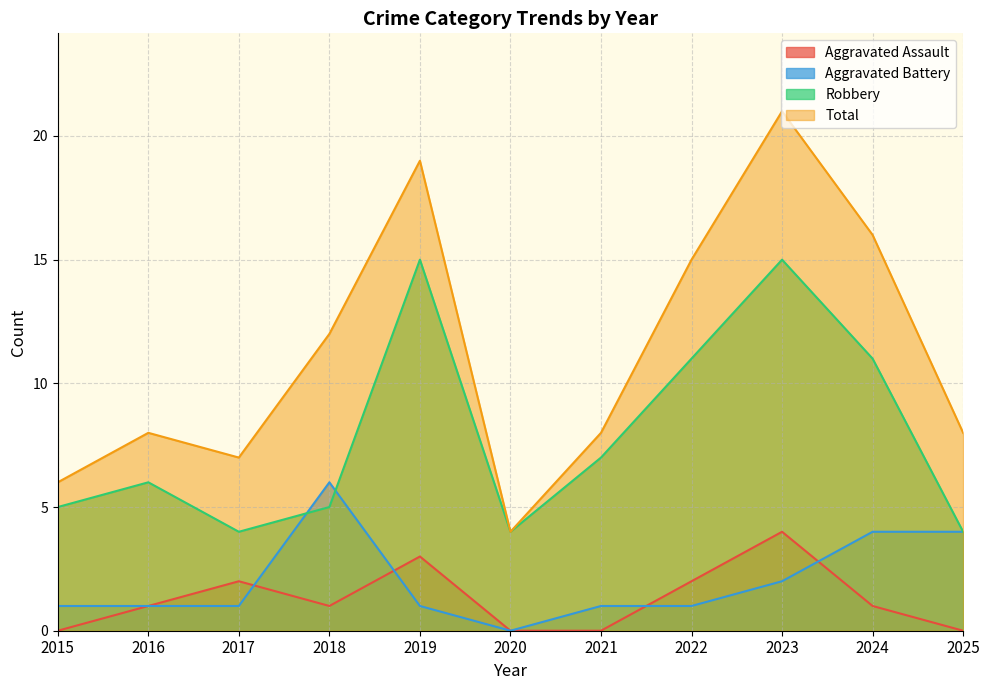

Reading left to right, what are all the values shown in this chart?

Aggravated Assault: 0	1	2	1	3	0	0	2	4	1	0
Aggravated Battery: 1	1	1	6	1	0	1	1	2	4	4
Robbery: 5	6	4	5	15	4	7	11	15	11	4
Total: 6	8	7	12	19	4	8	15	21	16	8